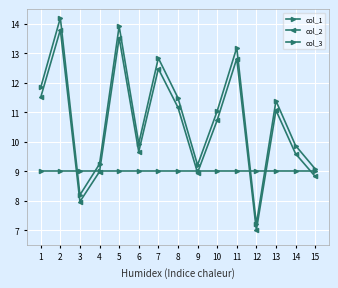

Reading left to right, what are all the values shown in this chart?

col_1: 1=11.8	2=14.2	3=8.2	4=9.2	5=13.9	6=9.9	7=12.8	8=11.5	9=9.2	10=11.0	11=13.2	12=7.2	13=11.4	14=9.9	15=9.1
col_2: 1=11.5	2=13.8	3=8.0	4=9.0	5=13.5	6=9.7	7=12.5	8=11.2	9=8.9	10=10.7	11=12.8	12=7.0	13=11.1	14=9.6	15=8.8
col_3: 1=9.0	2=9.0	3=9.0	4=9.0	5=9.0	6=9.0	7=9.0	8=9.0	9=9.0	10=9.0	11=9.0	12=9.0	13=9.0	14=9.0	15=9.0